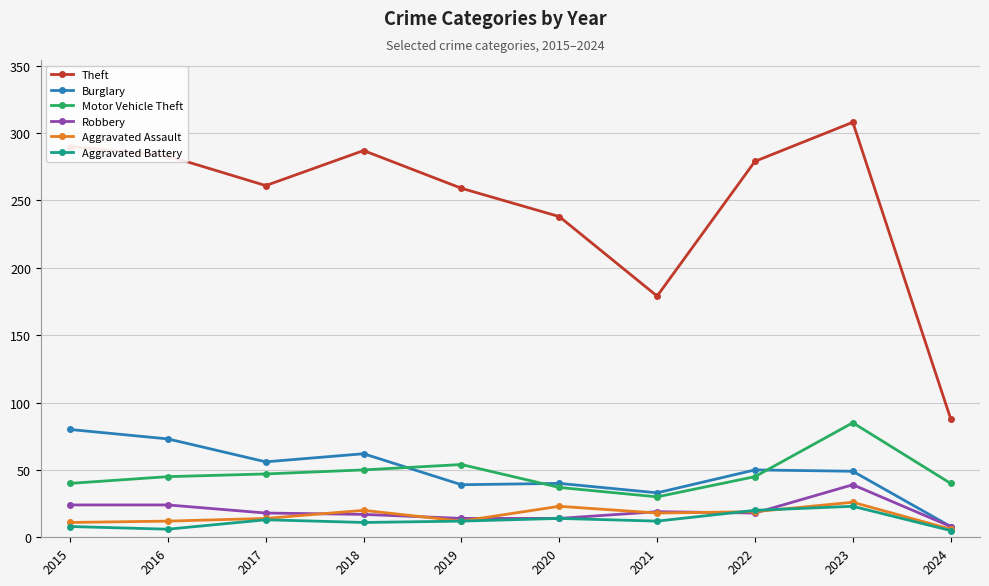

What is the lowest value of the Theft series?

88